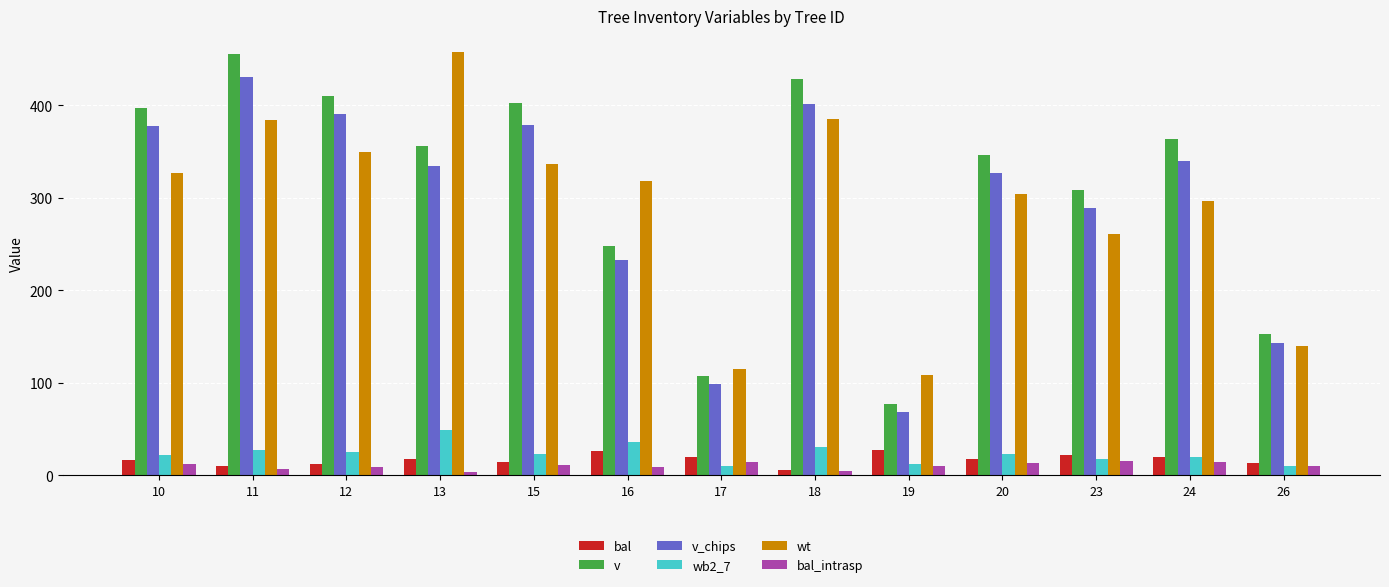

At how many categories does at least one series exceed 91?

13